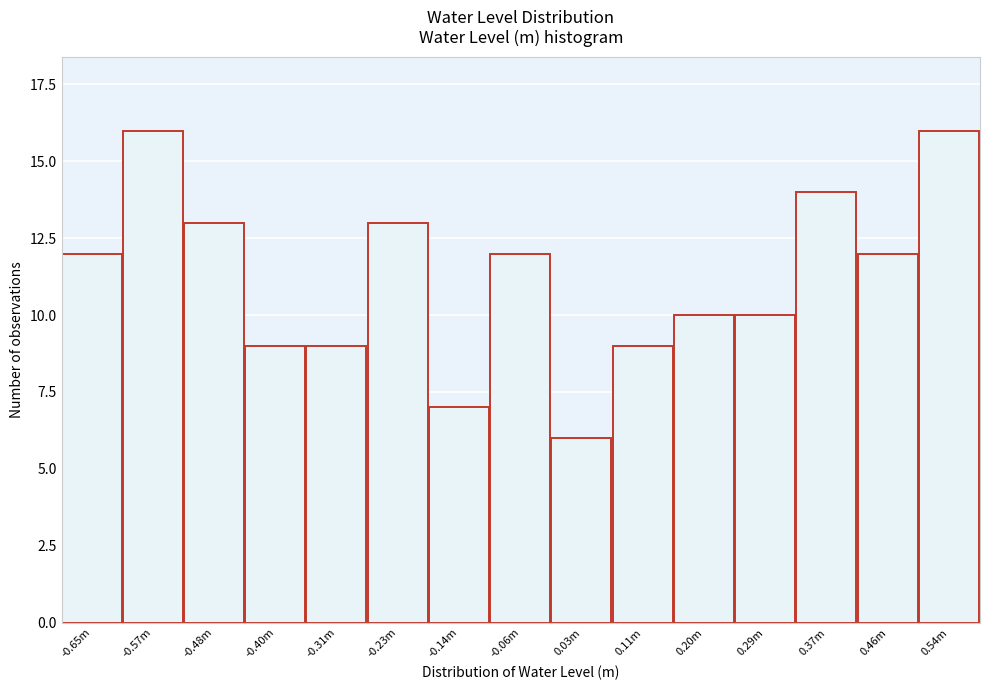

Reading left to right, what are all the values shown in this chart?

-0.65m=12	-0.57m=16	-0.48m=13	-0.40m=9	-0.31m=9	-0.23m=13	-0.14m=7	-0.06m=12	0.03m=6	0.11m=9	0.20m=10	0.29m=10	0.37m=14	0.46m=12	0.54m=16